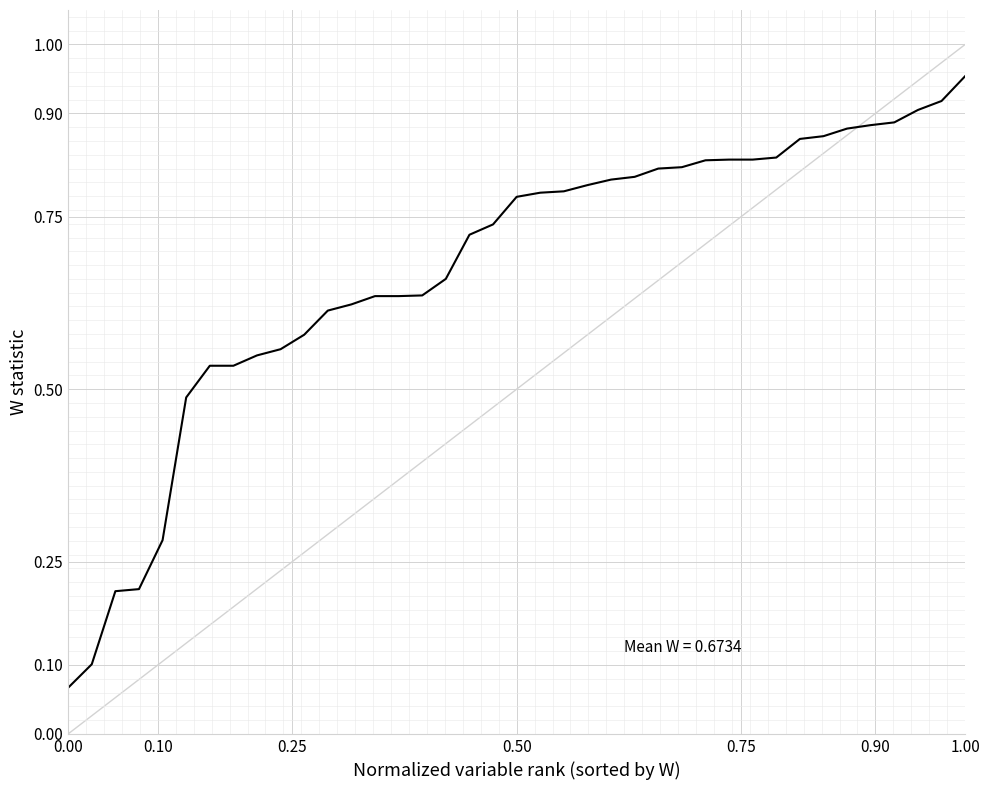

Reading left to right, list all the values displayed in this chart.

0.1	0.1	0.2	0.2	0.3	0.5	0.5	0.5	0.5	0.6	0.6	0.6	0.6	0.6	0.6	0.6	0.7	0.7	0.7	0.8	0.8	0.8	0.8	0.8	0.8	0.8	0.8	0.8	0.8	0.8	0.8	0.9	0.9	0.9	0.9	0.9	0.9	0.9	1.0